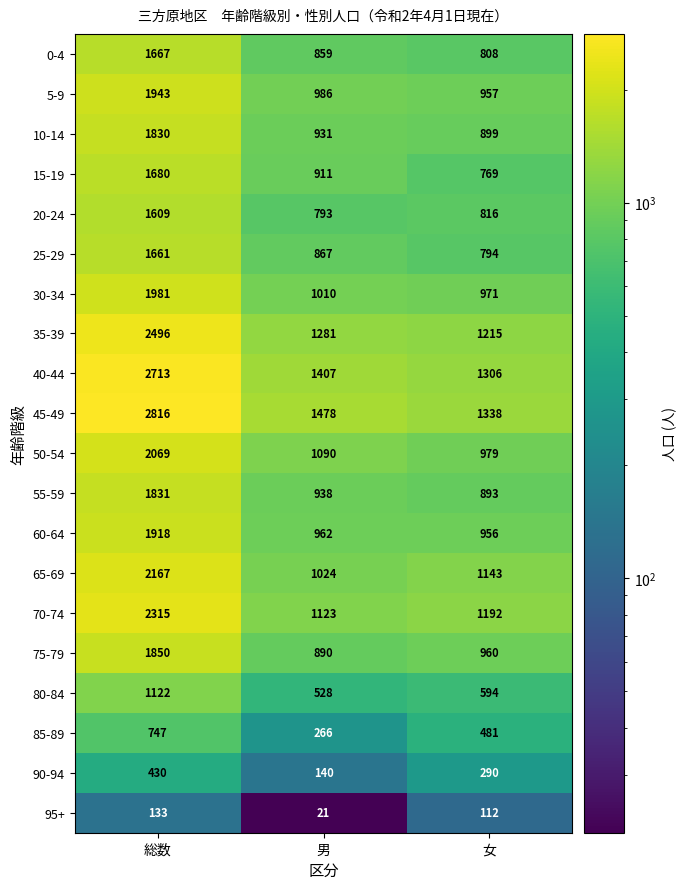

How many data points does each series have?

3